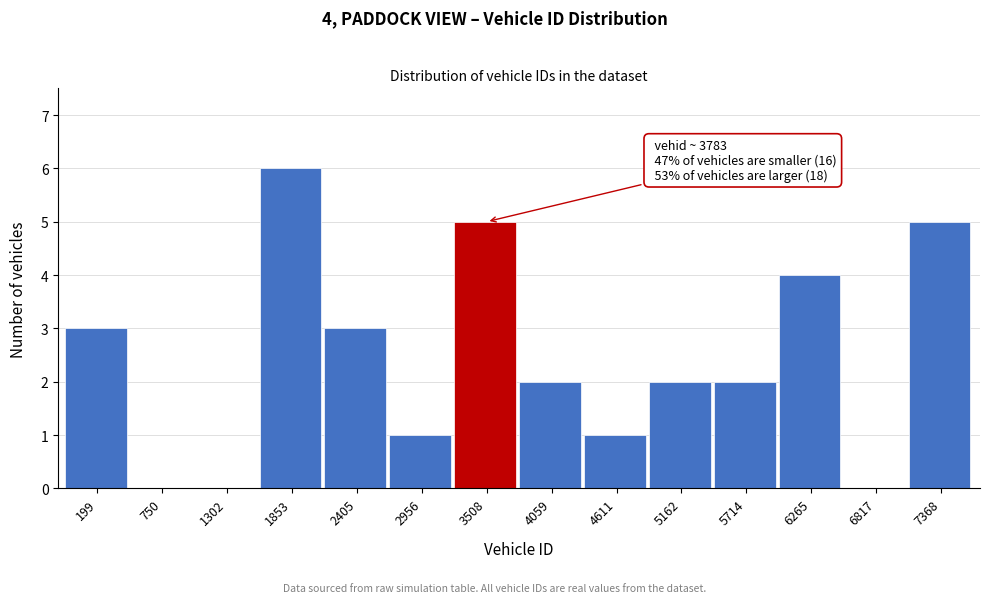

Reading right to left, extract all data points from this chart.

7368=5	6817=0	6265=4	5714=2	5162=2	4611=1	4059=2	3508=5	2956=1	2405=3	1853=6	1302=0	750=0	199=3